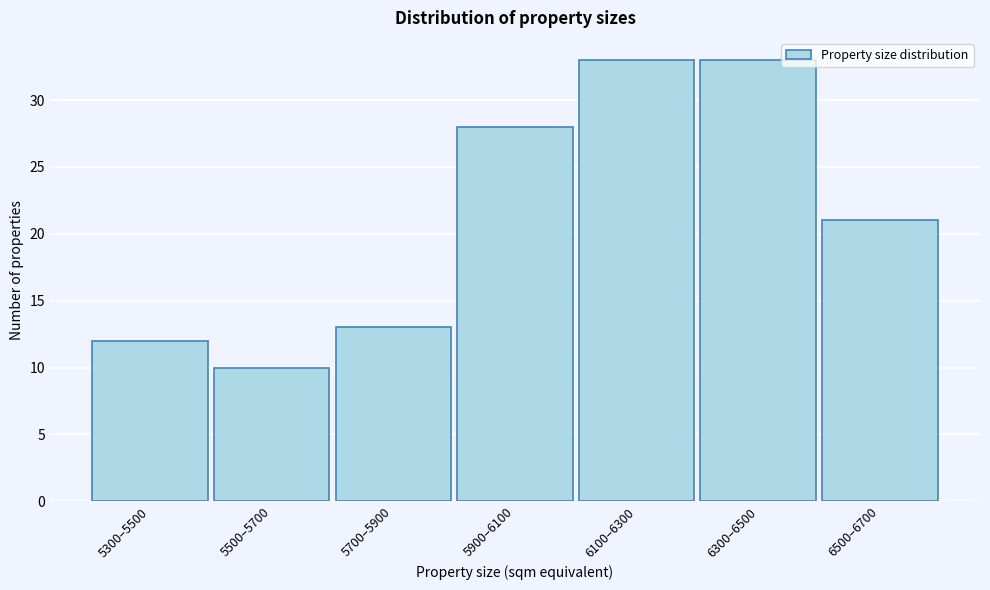

Reading left to right, transcribe all the data shown in this chart.

12	10	13	28	33	33	21